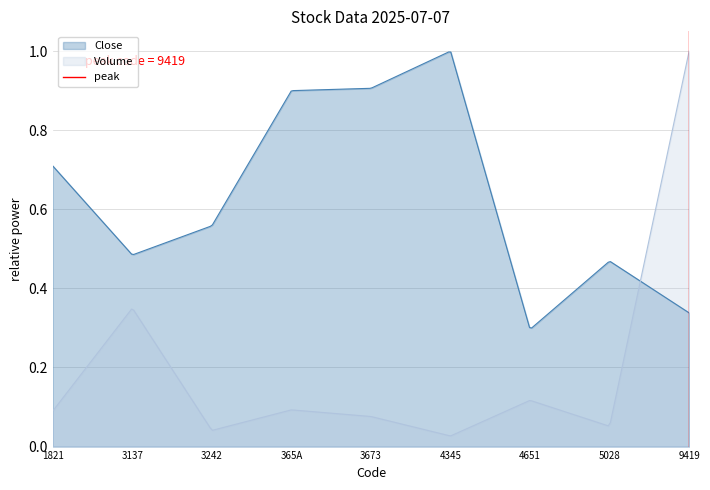

Does the chart display data point markers on the line(s)?

No